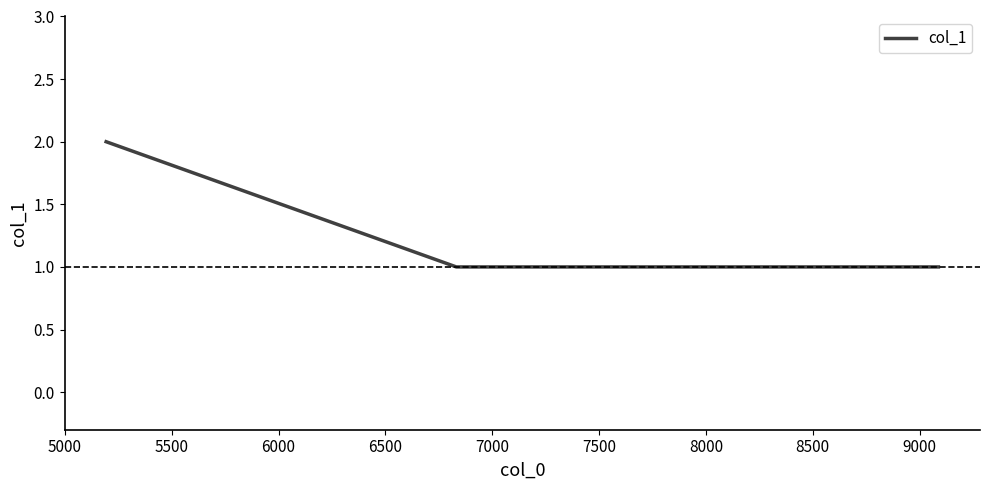

How many distinct data groups are displayed?

1